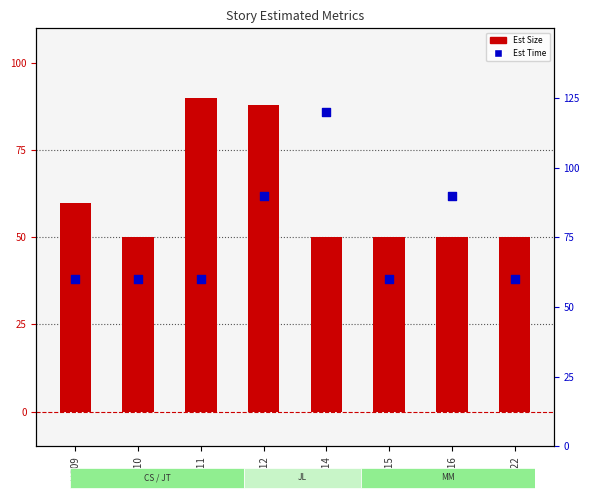

At how many categories does at least one series exceed 66?

4